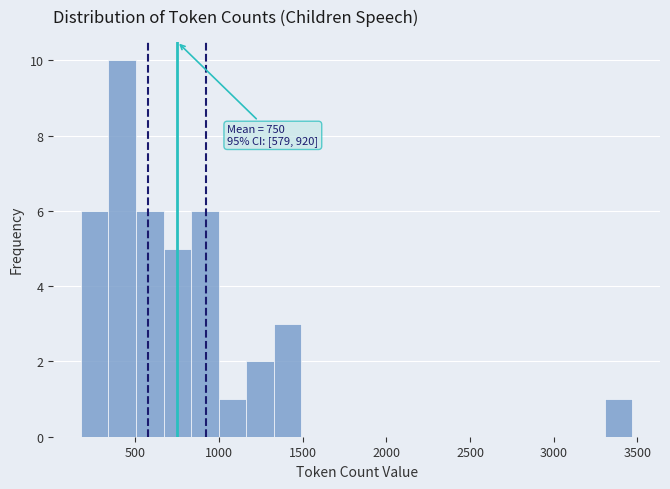

Read against the x-axis, roughly where is the centre of the tallest bar?

400